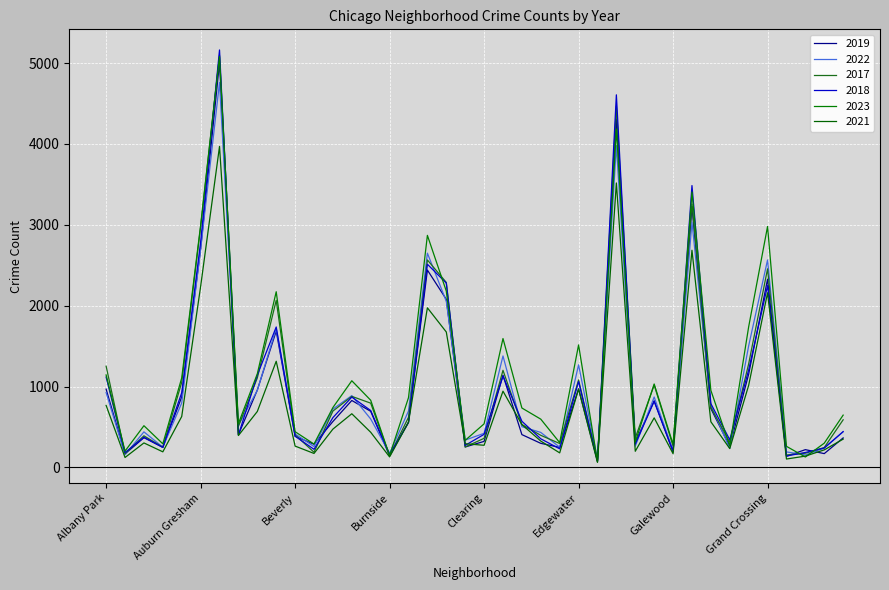

True or false: 2021 has more than 0 interior local peaks.

True